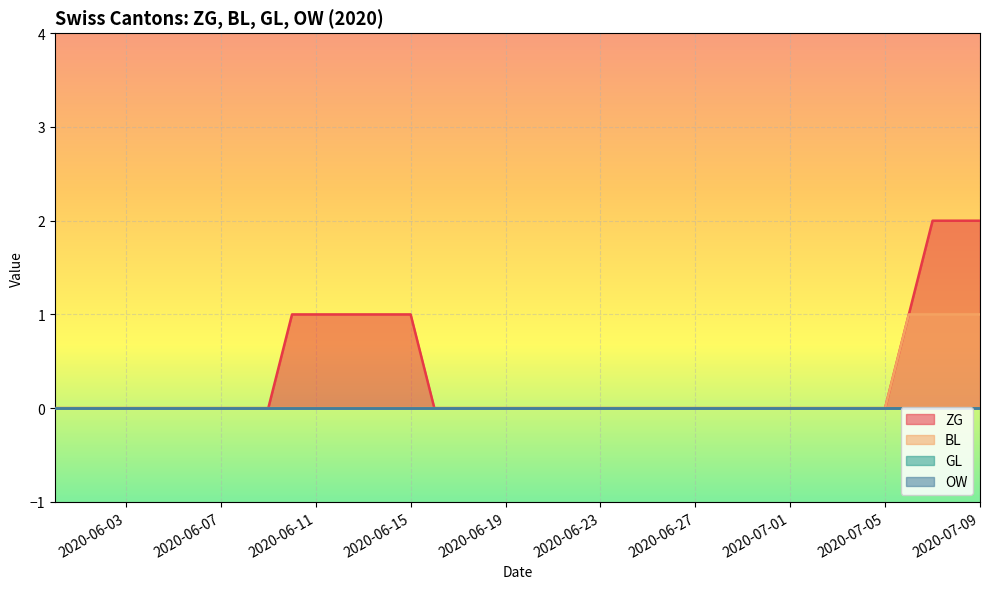

How many categories are shown in the chart?

40